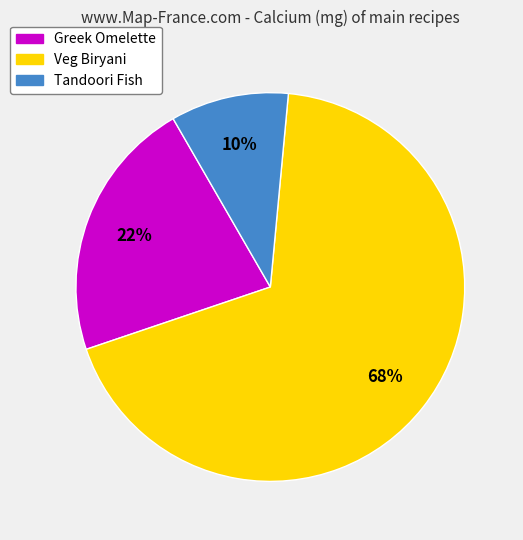

Which category has the biggest portion of the pie?

Veg Biryani